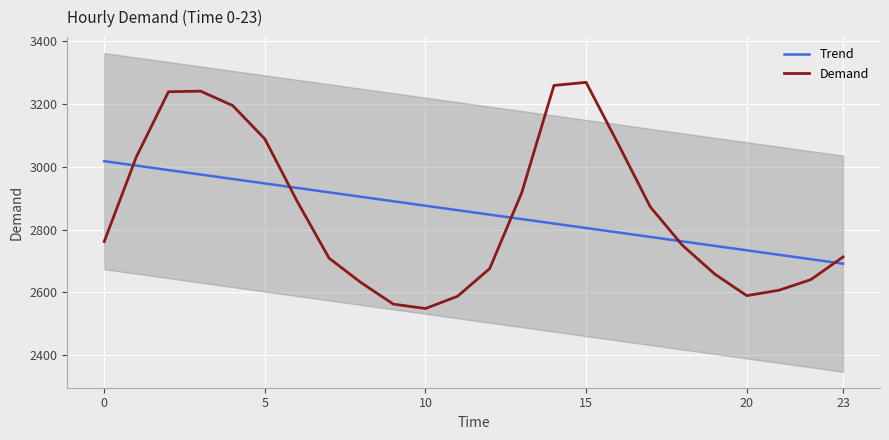

What is the sum of all Demand values?

68508.0